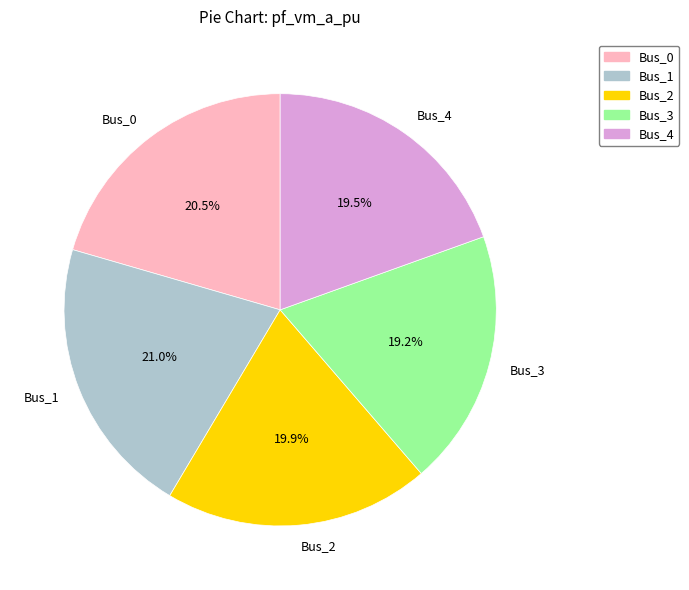

Is it true that Bus_1 is 34% of the pie?

False